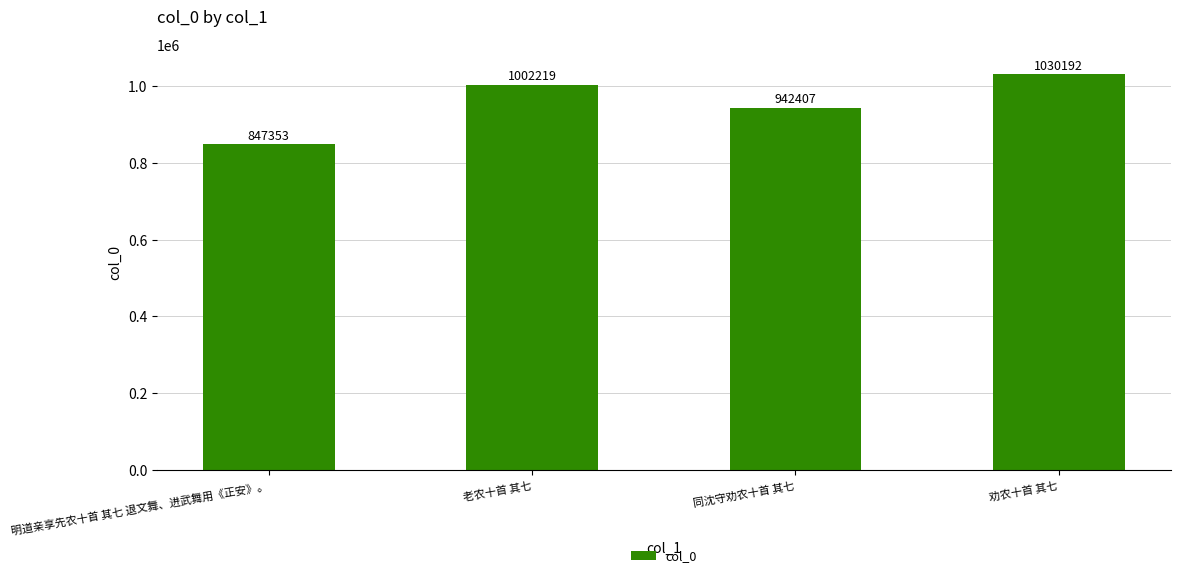

The value at 老农十首 其七 is 1801419. True or false?

False